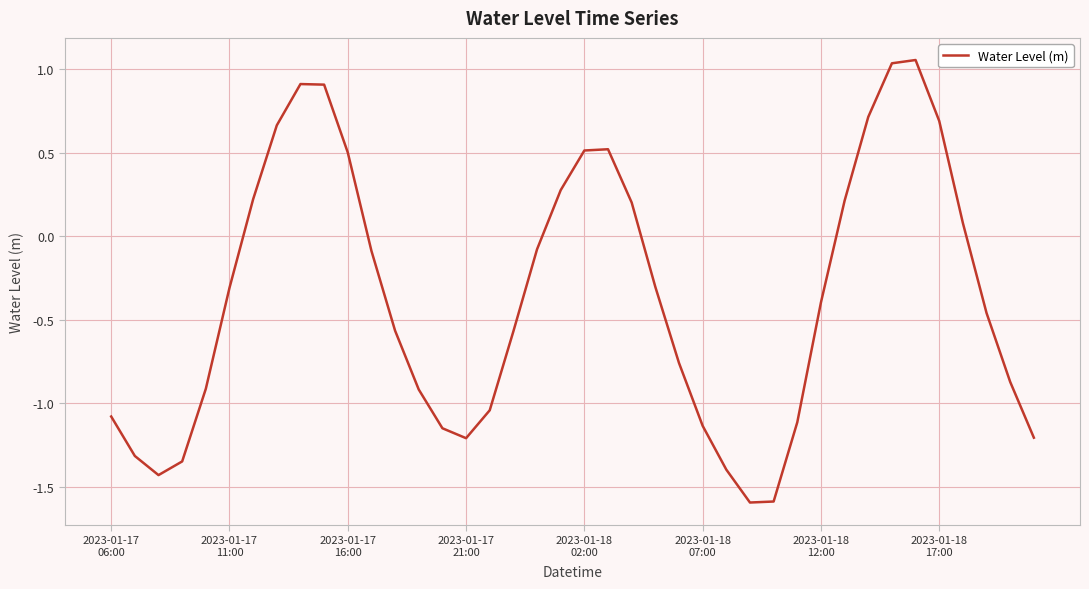

Does the chart have visible grid lines?

Yes